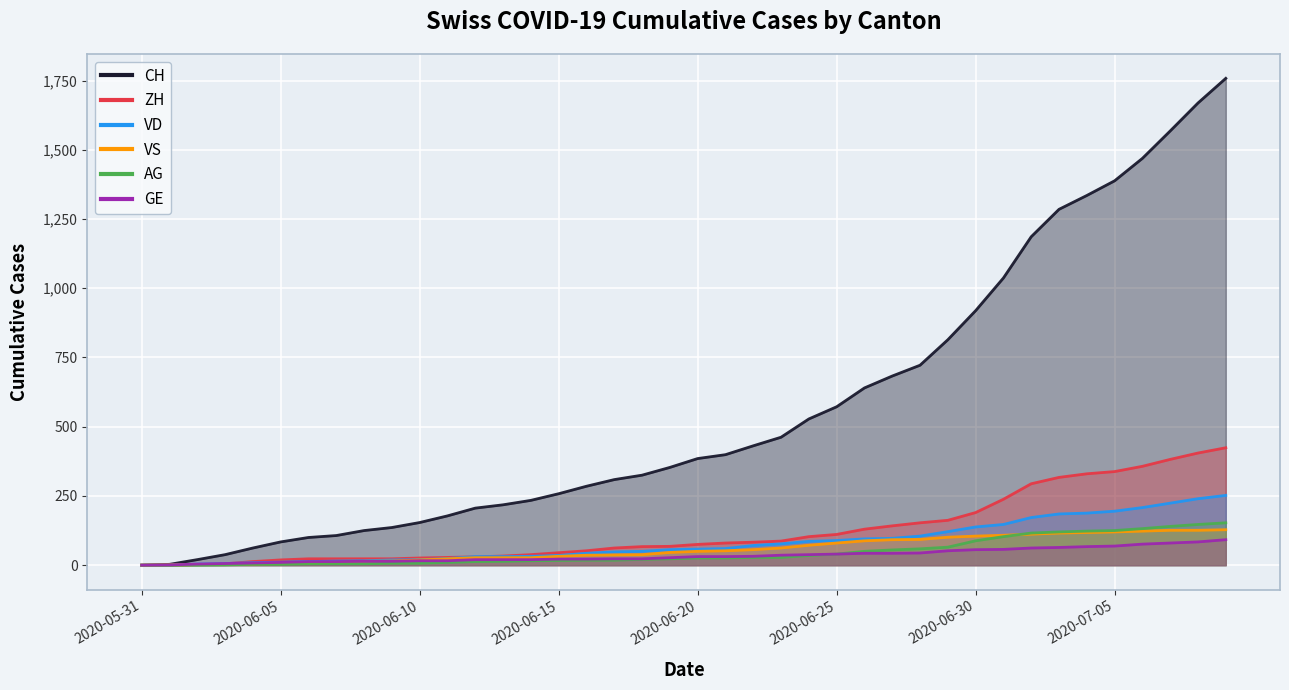

What is the greatest value displayed?

1758